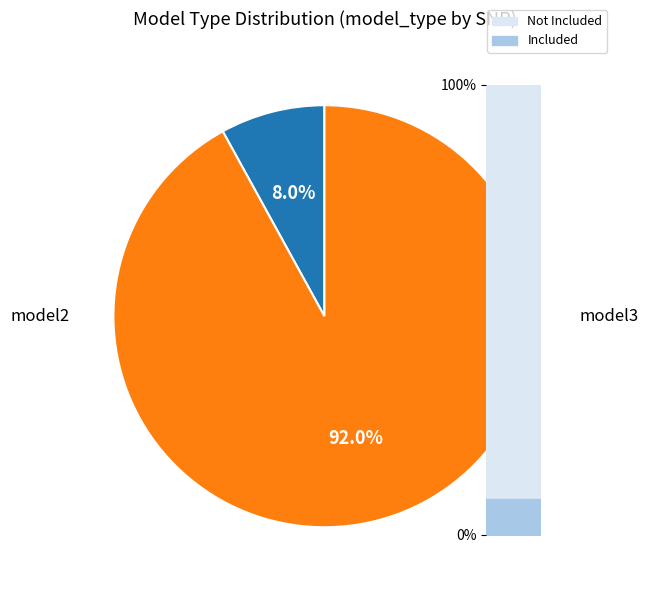

Between 7 and 32, which is larger?

32